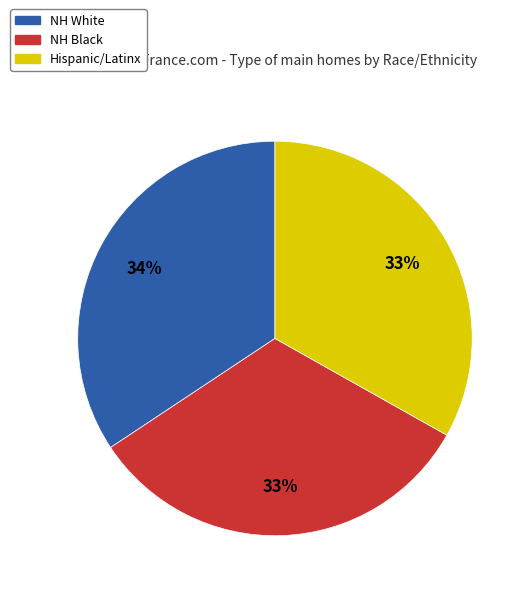

Count the number of slices in the pie.

3